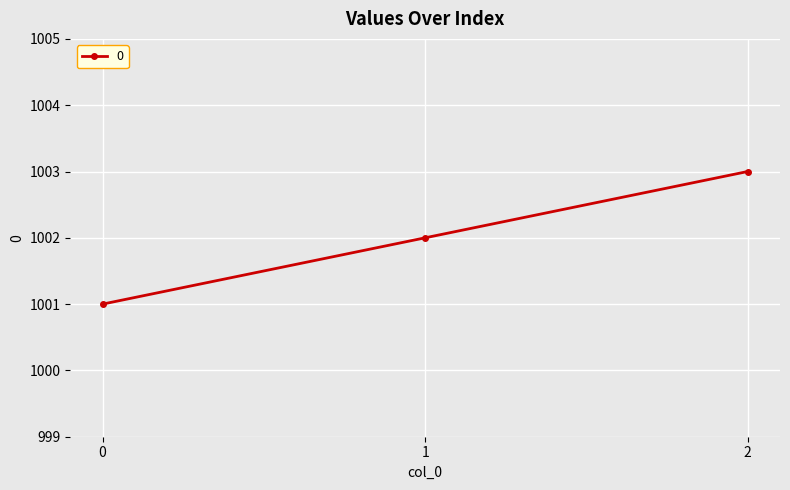

What is the sum of the values at 0 and 2?

2004